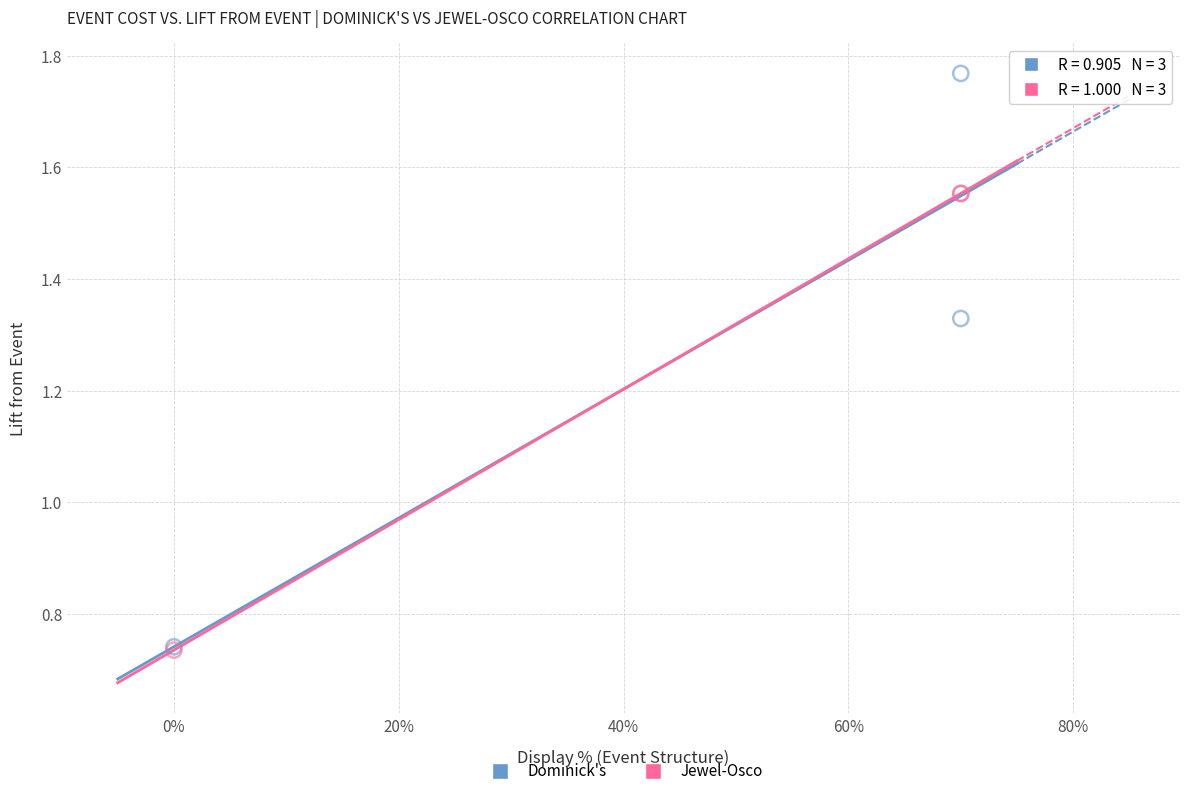

Which series contains the highest Y value?

Dominick's